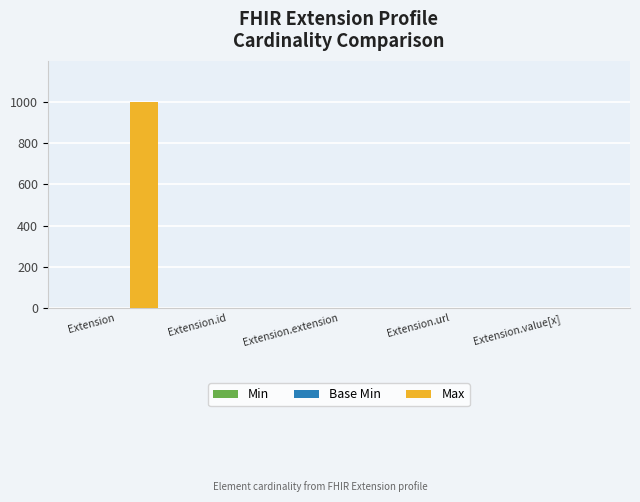

The value of Max at Extension.extension is 0. True or false?

True